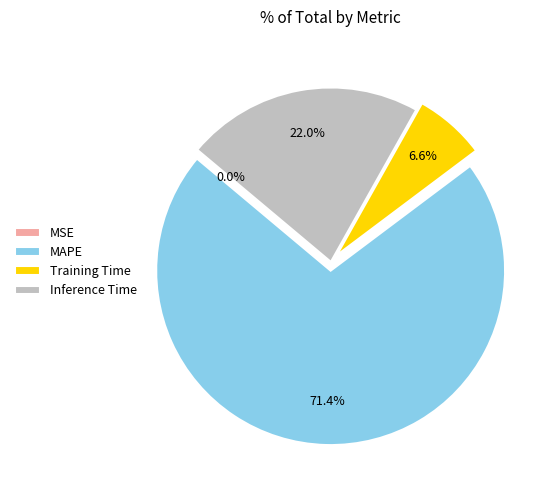

What percentage do Inference Time and MAPE together represent?

93.4%